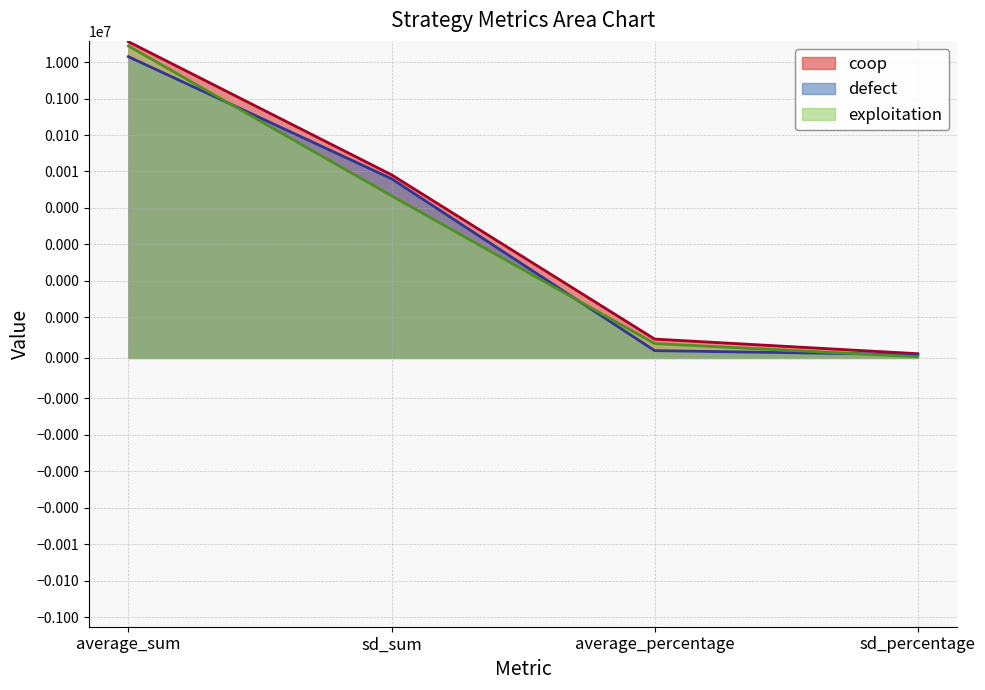

Rank the series by their maximum value, from lowest to highest.

defect, exploitation, coop